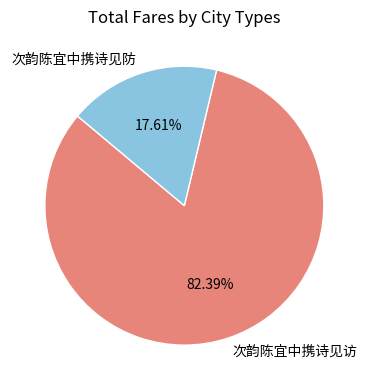

Count the number of slices in the pie.

2